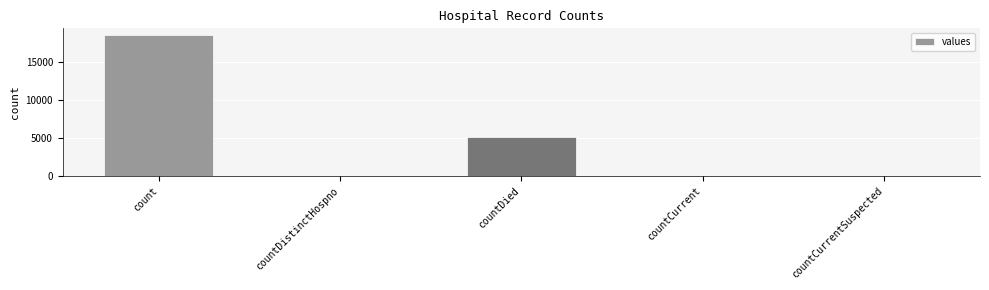

At which category does the chart reach its peak across all series?

count